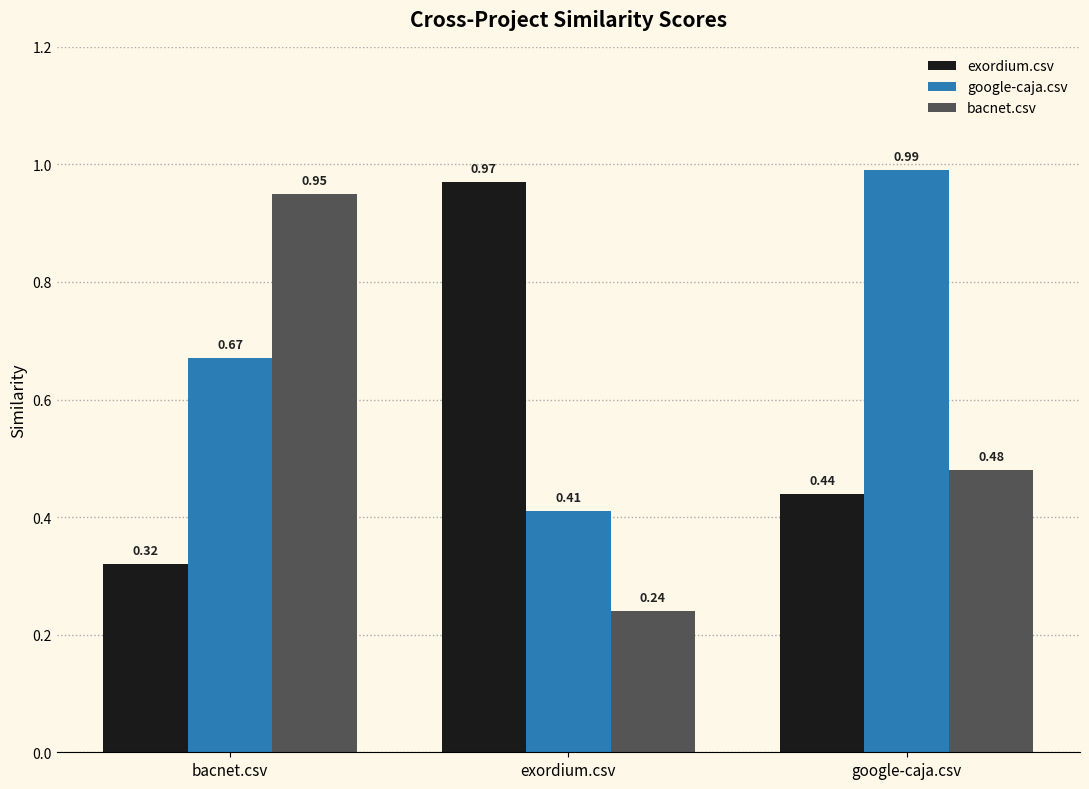

How many groups of bars are there?

3